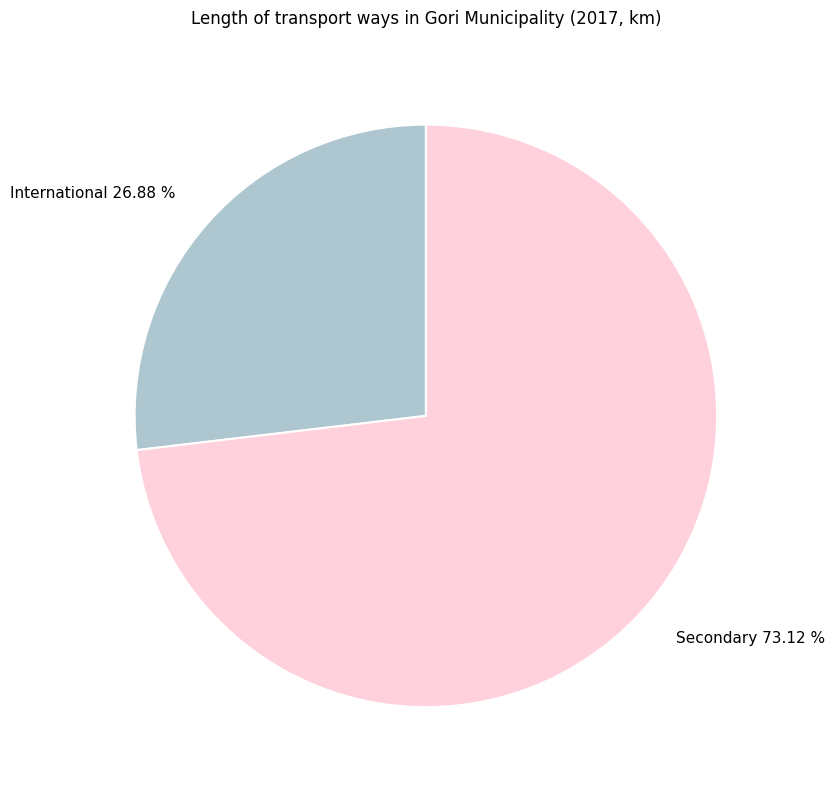

Which slice is the smallest?

International